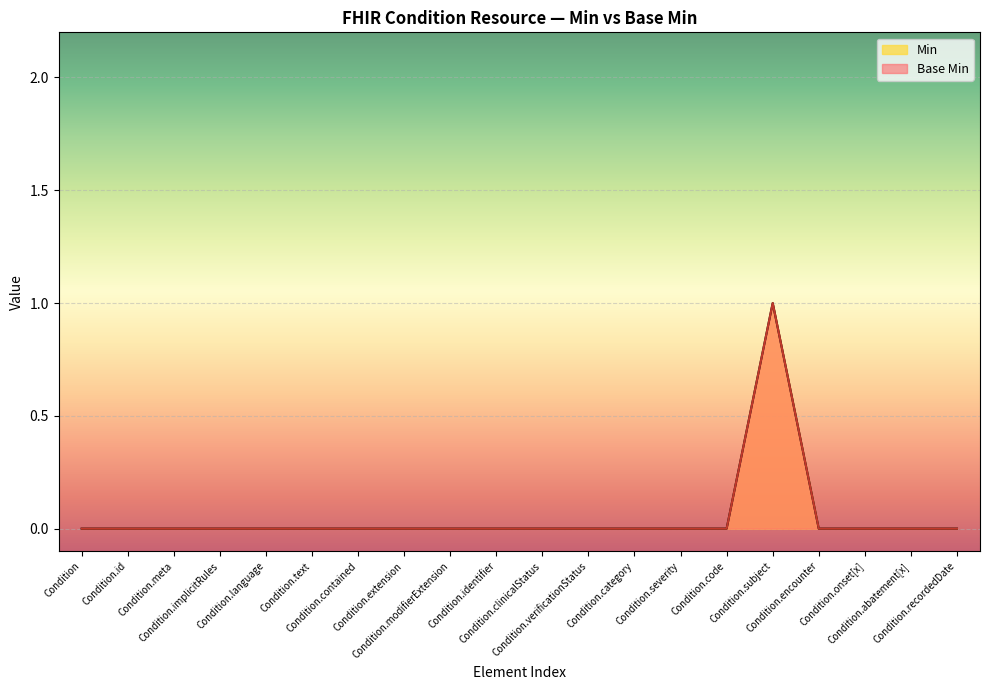

The value at Condition.category is 0. True or false?

True